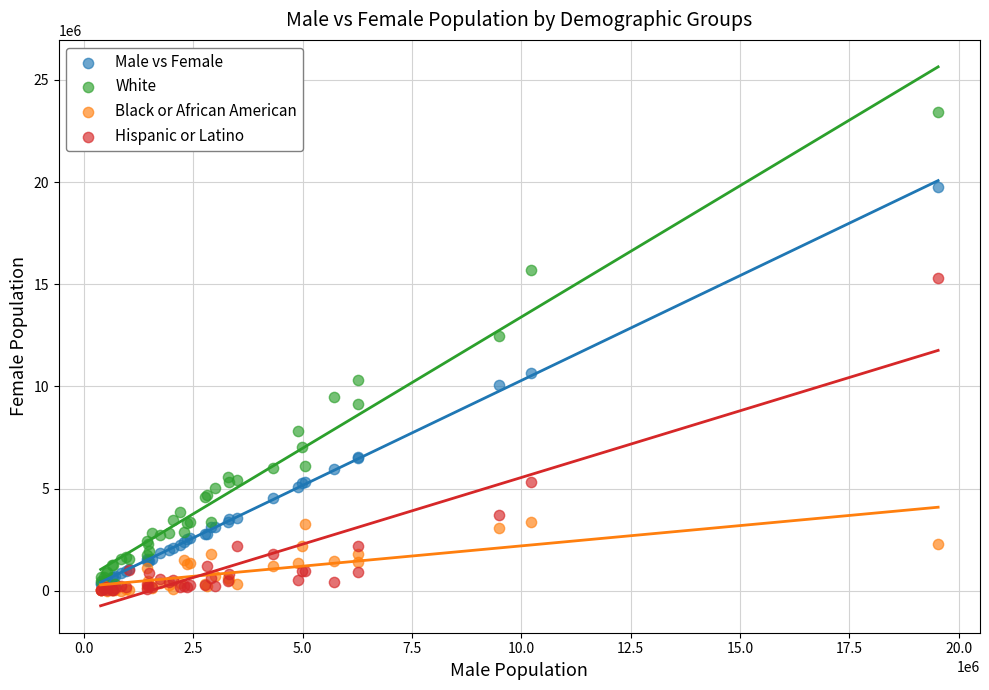

In the White series, what Y value is closest to 11904034?

12459687